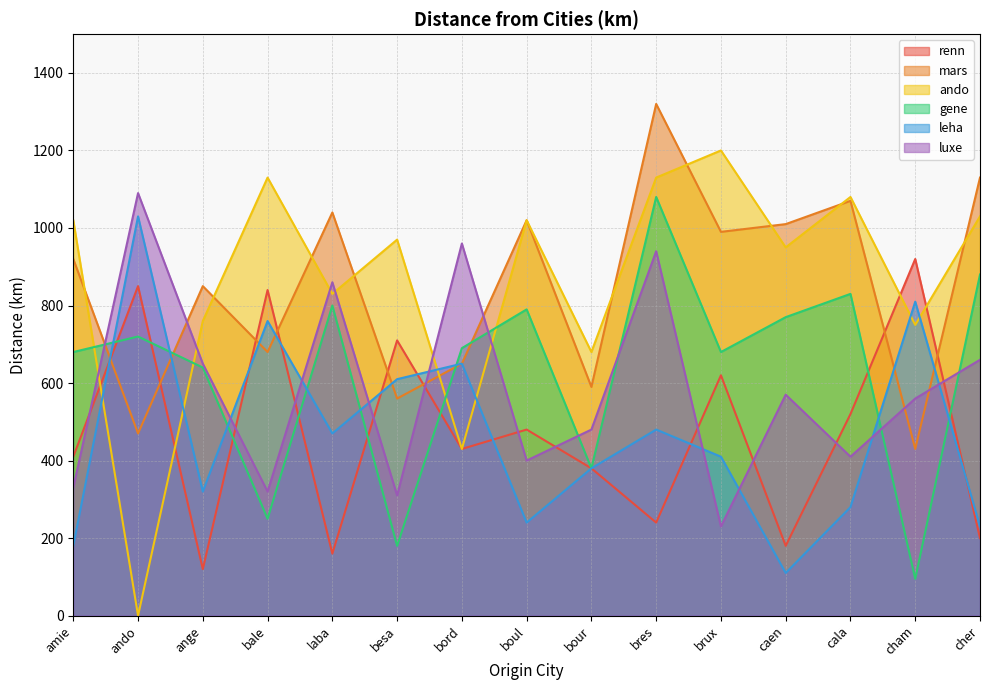

How many interior local valleys does the luxe series have?

5